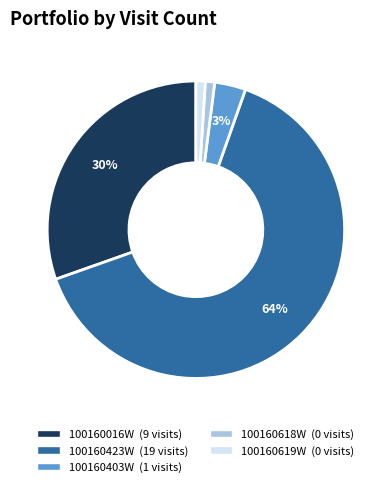

Which has a higher value, 100160619W or 100160423W?

100160423W